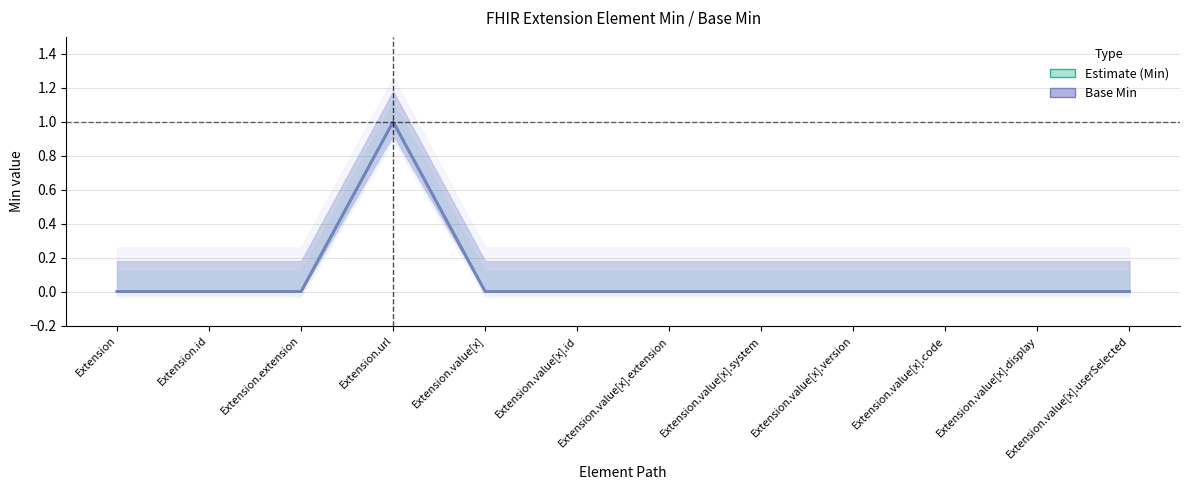

Between Extension.id and Extension.value[x].id, which is larger?

Extension.id